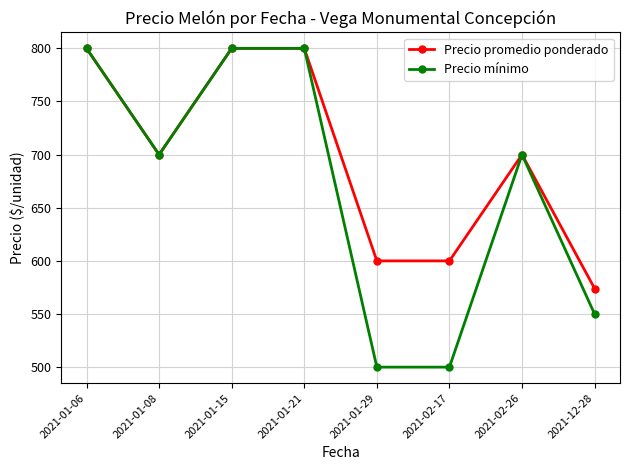

What is the total value across all series at 2021-01-21?

1600